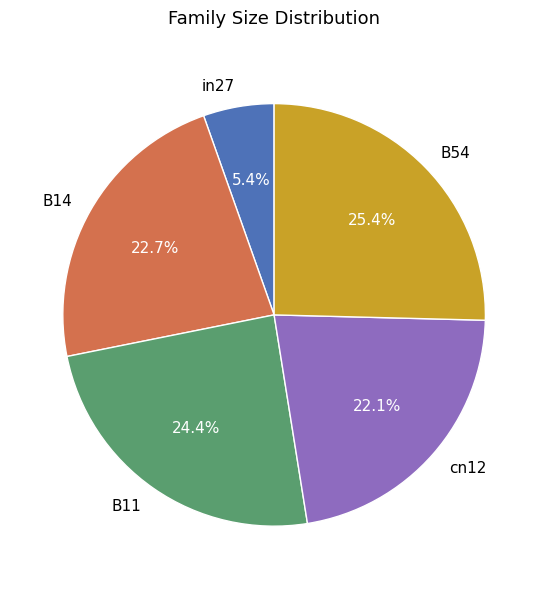

To the nearest percent, what percentage of the pie is B54?

25%